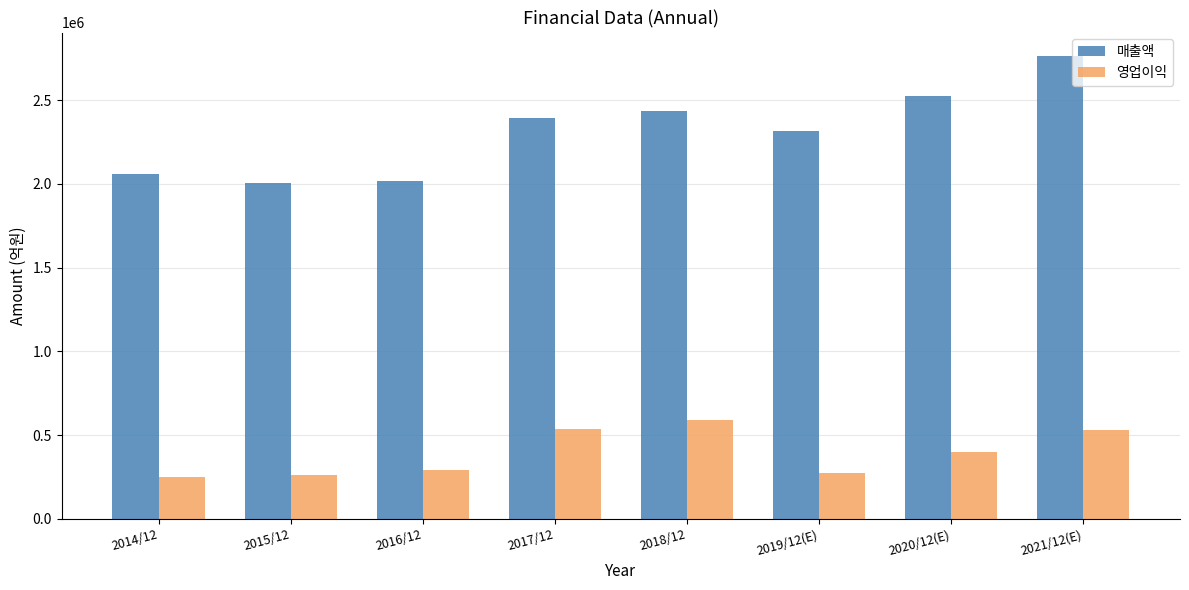

What is the maximum value for 매출액?

2765706